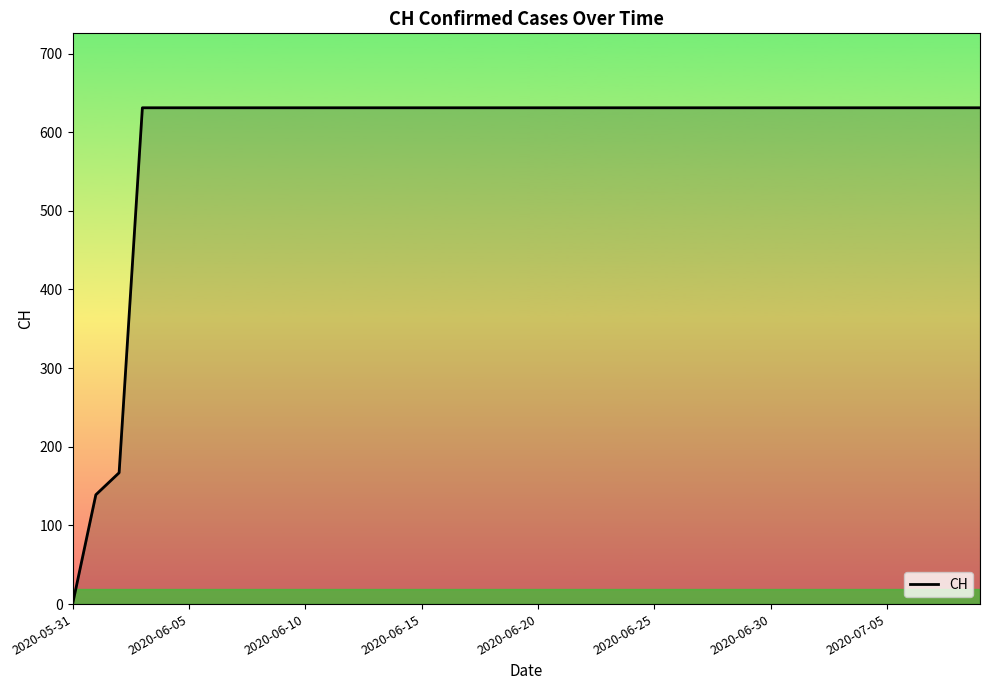

Reading left to right, transcribe all the data shown in this chart.

0	139	167	631	631	631	631	631	631	631	631	631	631	631	631	631	631	631	631	631	631	631	631	631	631	631	631	631	631	631	631	631	631	631	631	631	631	631	631	631